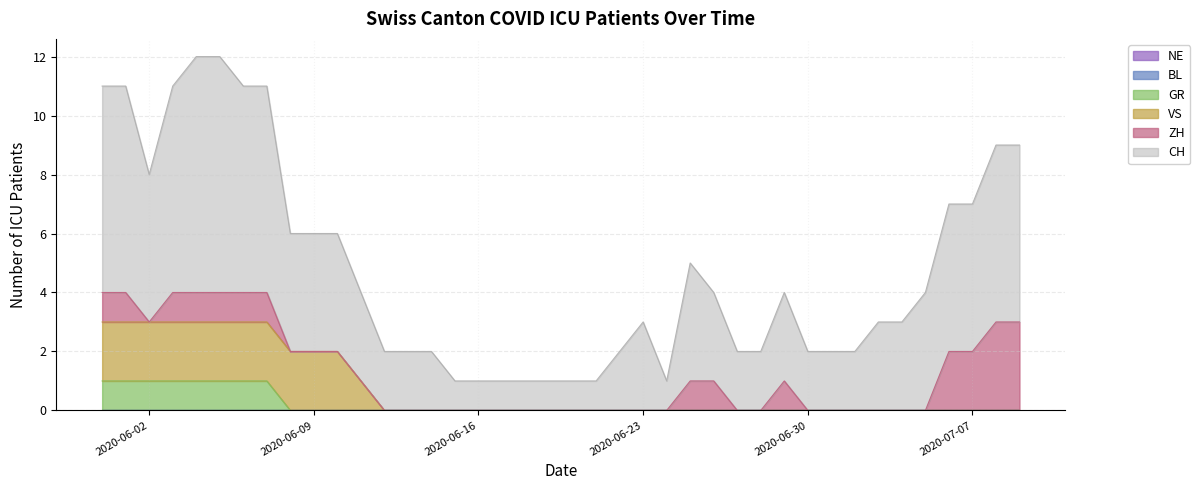

Which has a higher value, 2020-07-05 or 2020-05-31?

2020-05-31